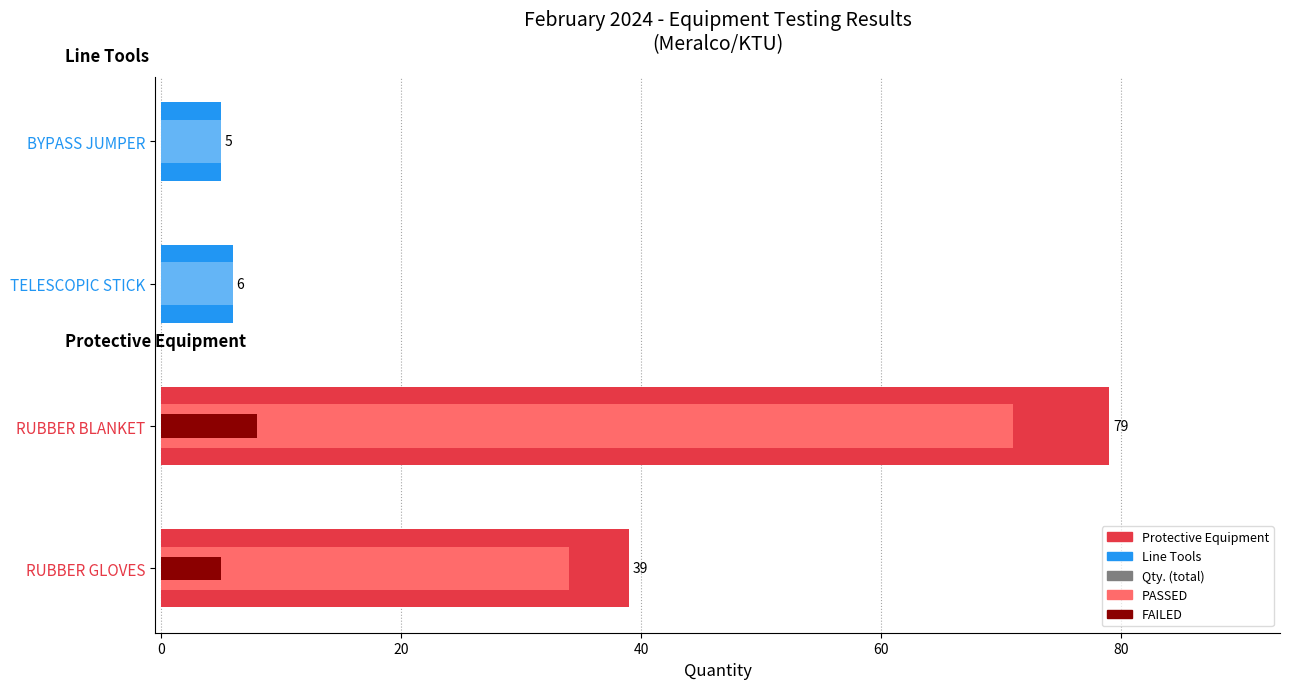

How many positive values does the FAILED series have?

2